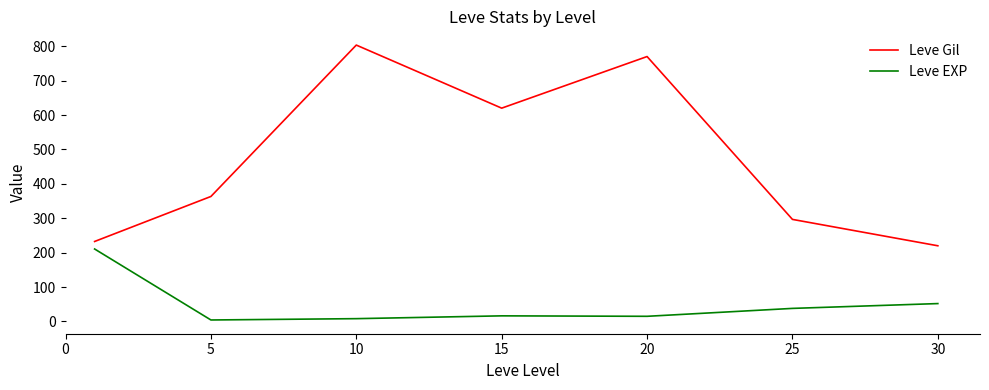

How many values in the Leve EXP series are below 16?

3